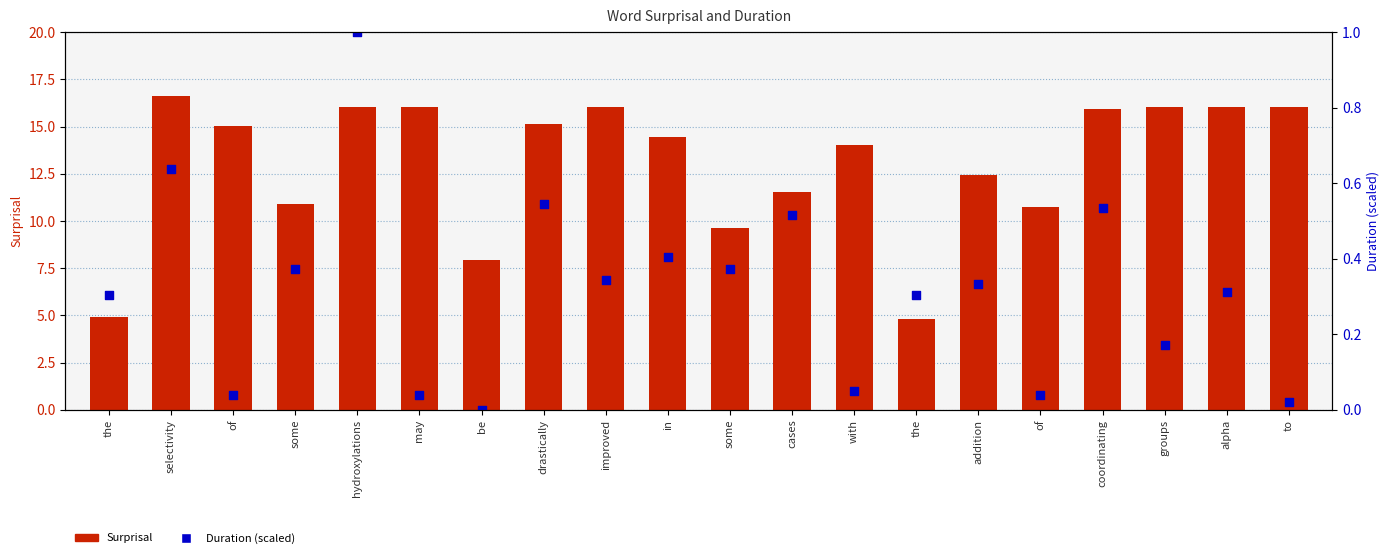

At which category is the sum across all series the highest?

hydroxylations